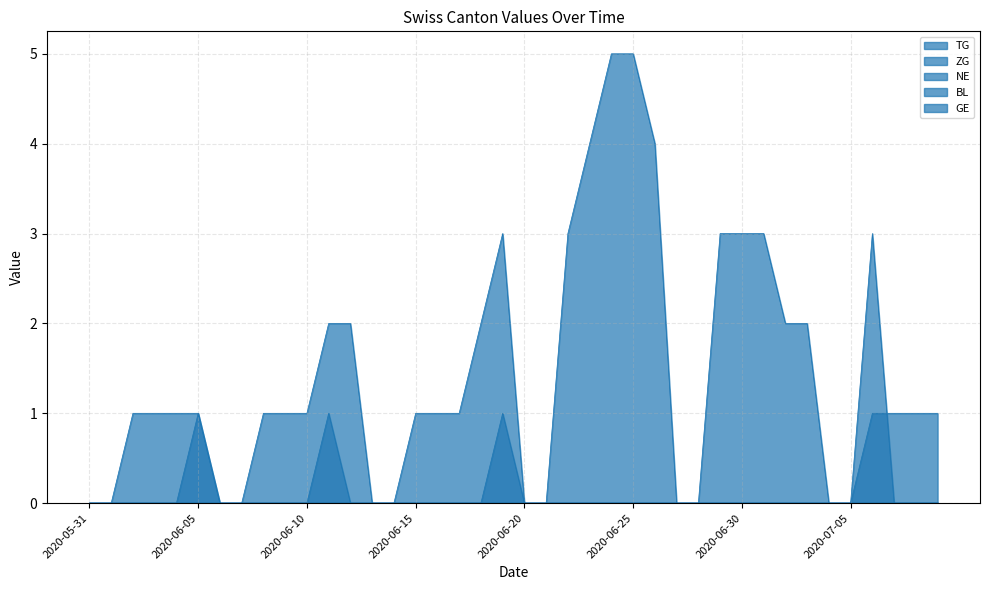

Read the GE value at 2020-06-26.

4